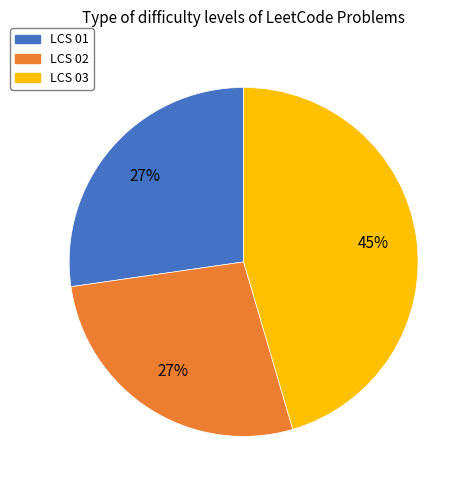

To the nearest percent, what is the average slice percentage?

33%